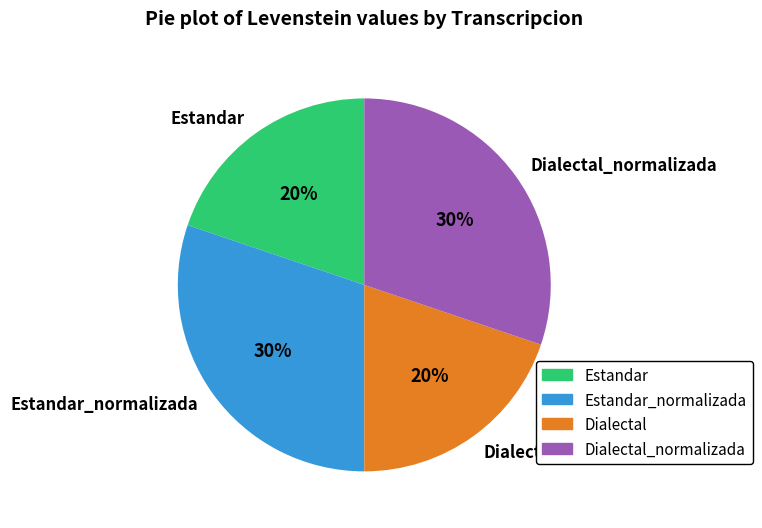

Is the sum of Estandar_normalizada and Dialectal_normalizada greater than half?

Yes